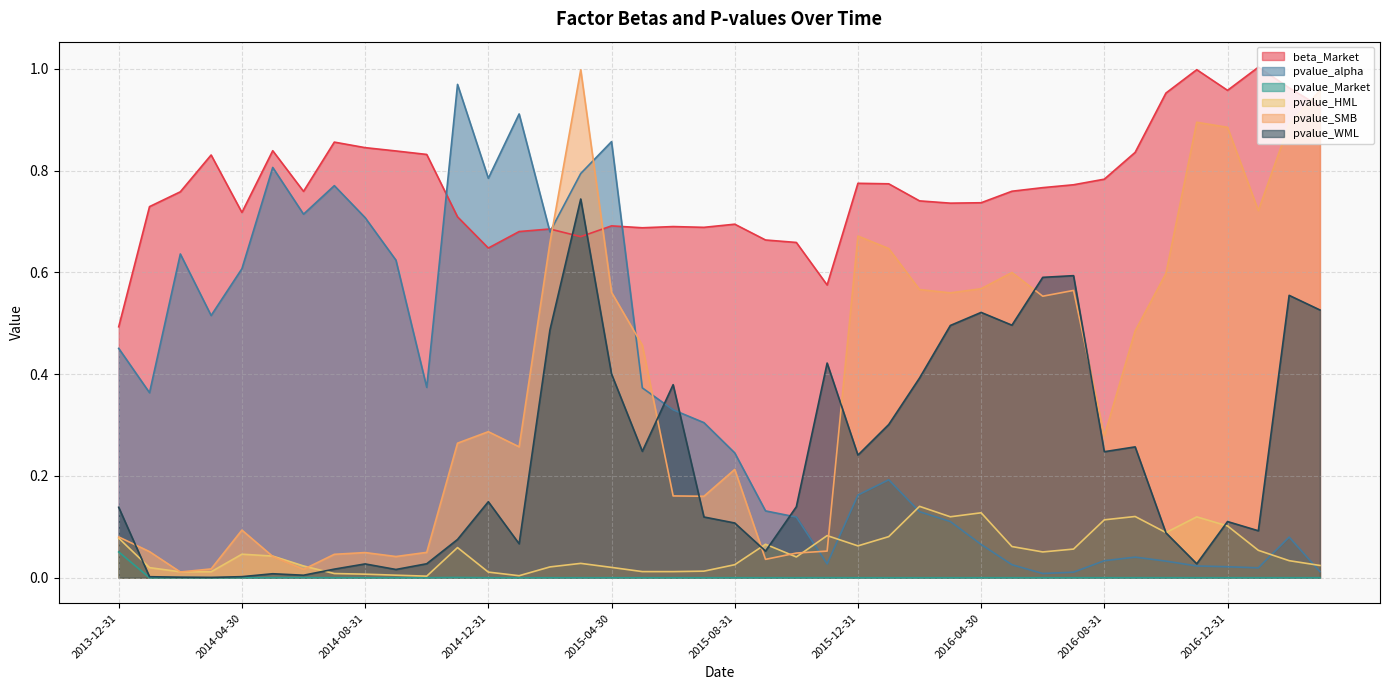

At which label is pvalue_WML closest to 0?

2014-03-31